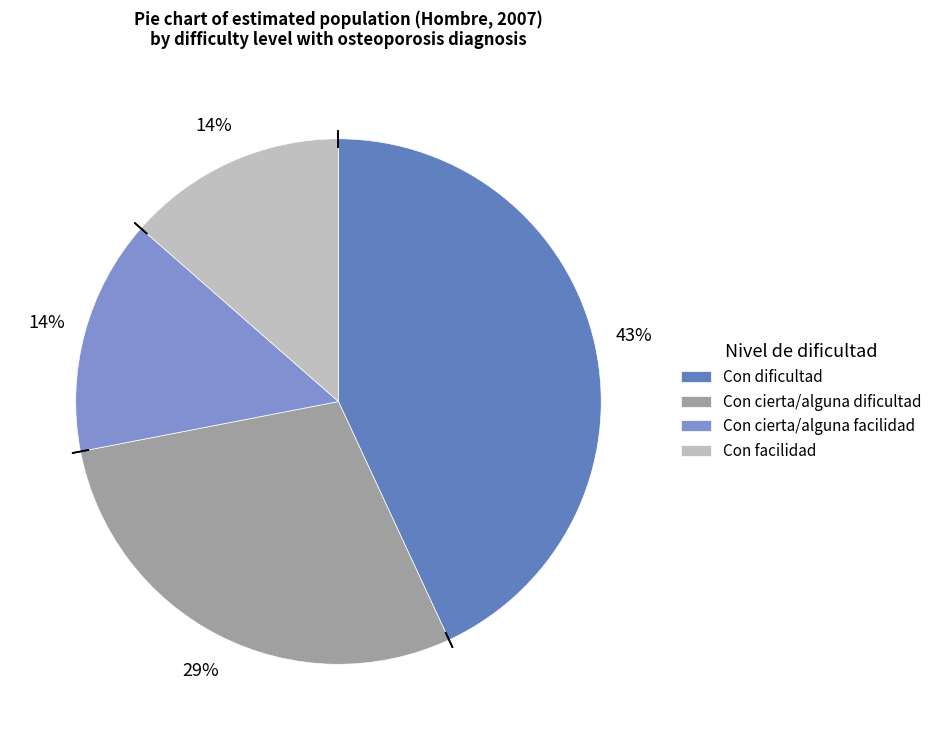

Which slice is the smallest?

Con facilidad